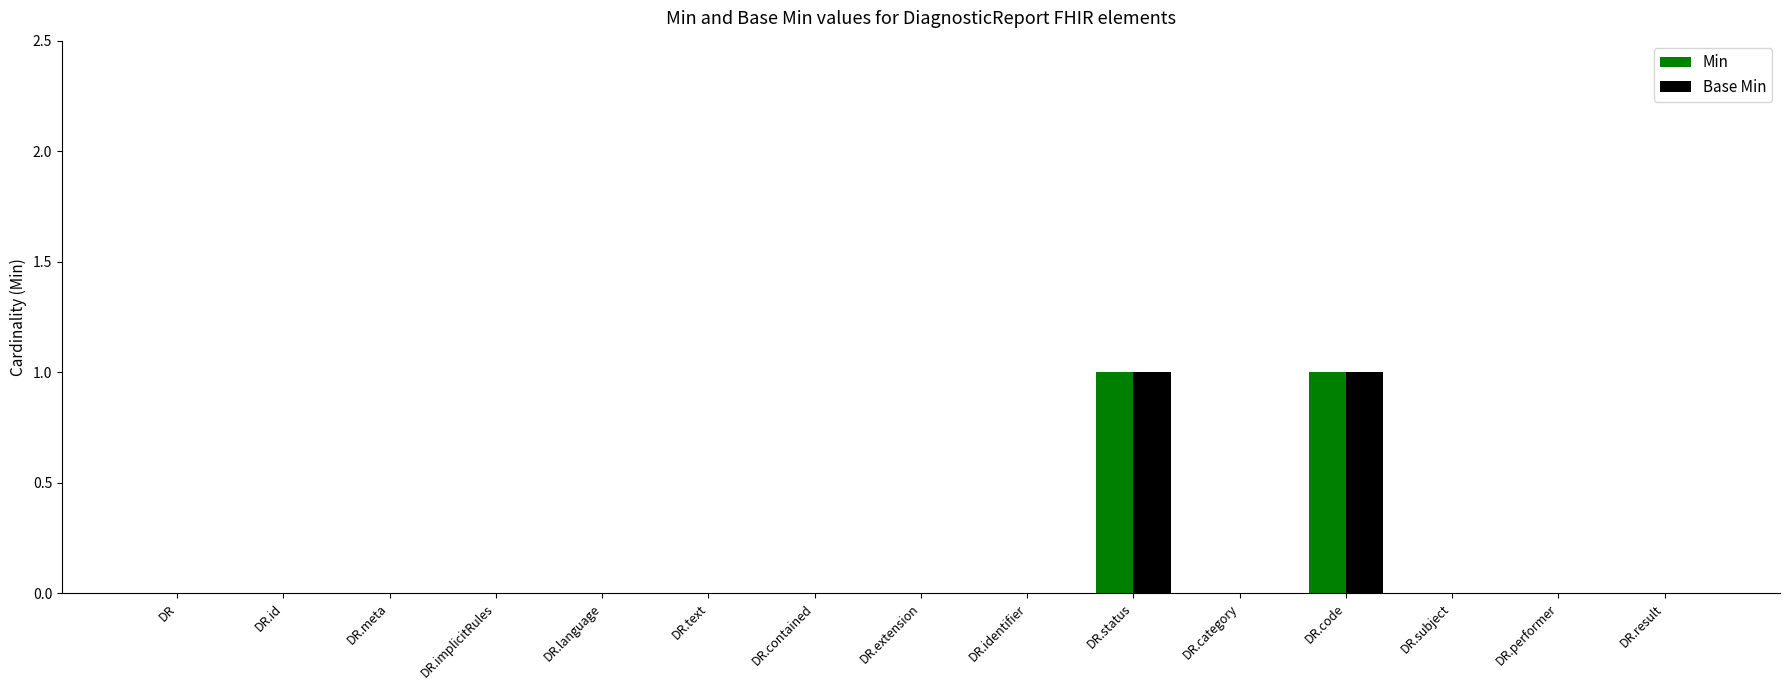

The Base Min series shows 2 at DR.status. True or false?

False